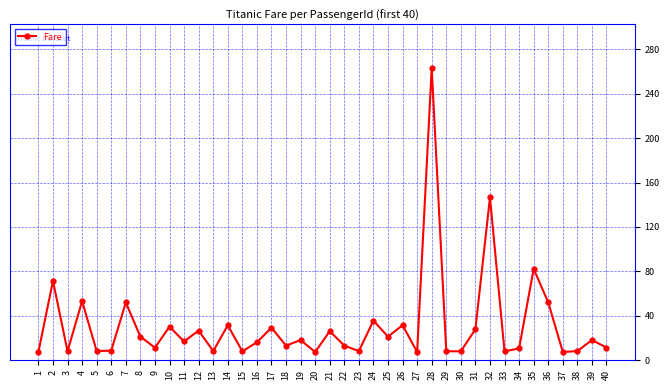

Where does the data first go above 16?

2